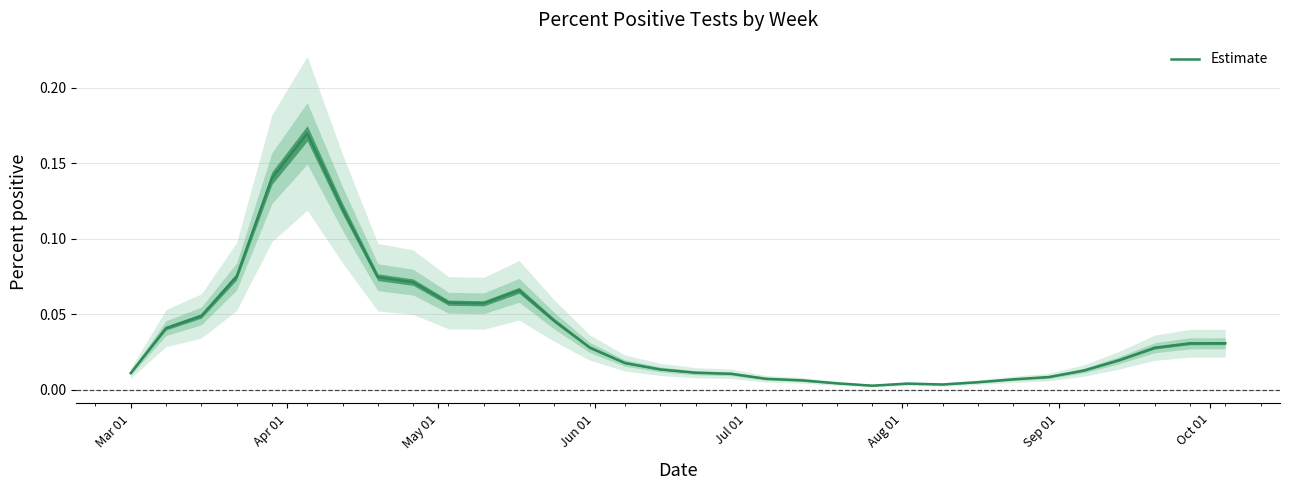

Is it true that the value at 23 is 0.0?

False